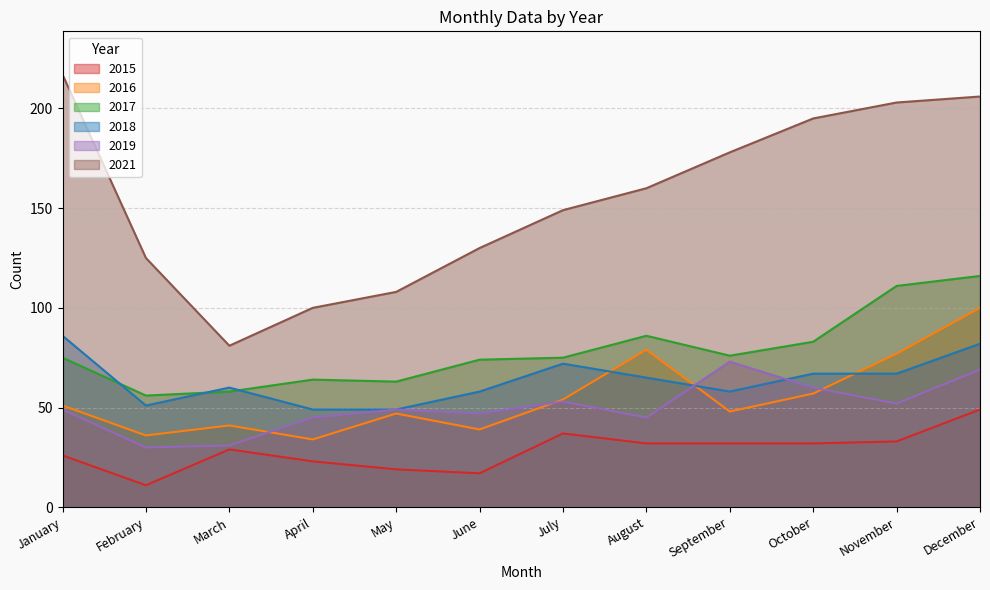

The 2017 series shows 122 at September. True or false?

False